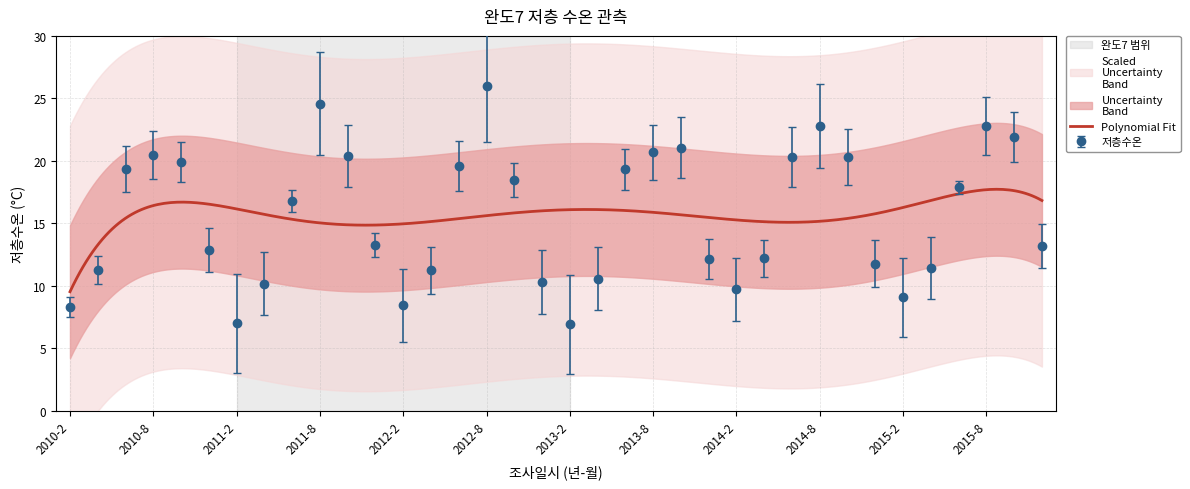

Reading left to right, extract all data points from this chart.

2010-2=8.3	2010-4=11.2	2010-6=19.3	2010-8=20.5	2010-10=19.9	2010-12=12.8	2011-2=7.0	2011-4=10.2	2011-6=16.8	2011-8=24.6	2011-10=20.4	2011-12=13.3	2012-2=8.4	2012-4=11.2	2012-6=19.6	2012-8=26.0	2012-10=18.5	2012-12=10.3	2013-2=6.9	2013-4=10.6	2013-6=19.3	2013-8=20.7	2013-10=21.1	2013-12=12.1	2014-2=9.7	2014-4=12.2	2014-6=20.3	2014-8=22.8	2014-10=20.3	2014-12=11.8	2015-2=9.1	2015-4=11.4	2015-6=17.9	2015-8=22.8	2015-10=21.9	2015-12=13.2